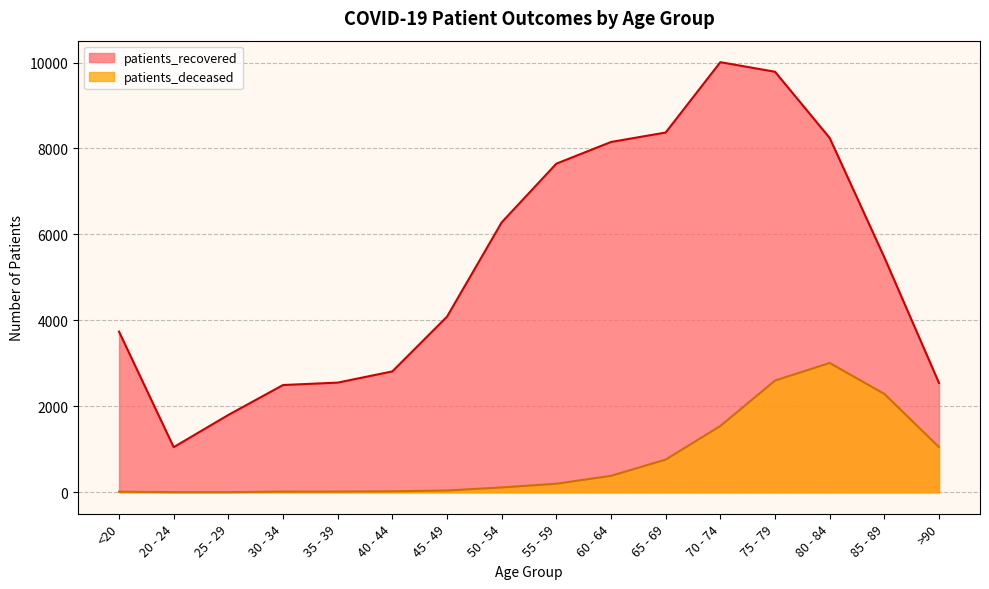

What is the spread (max minus min) of values at 40 - 44?

2790